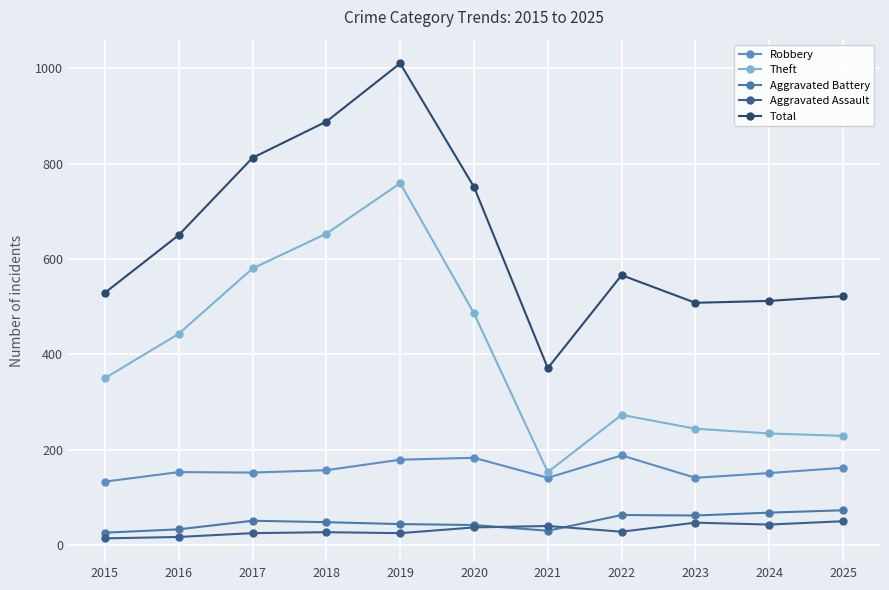

What is the minimum value shown in the chart?

14